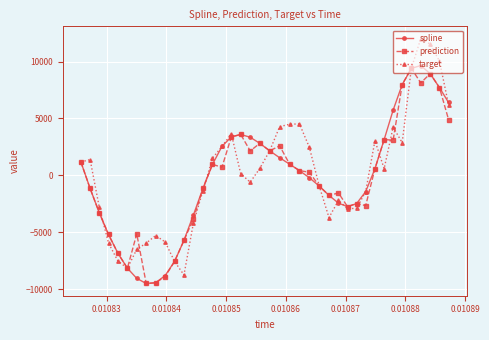

True or false: target has more than 0 interior local peaks.

True